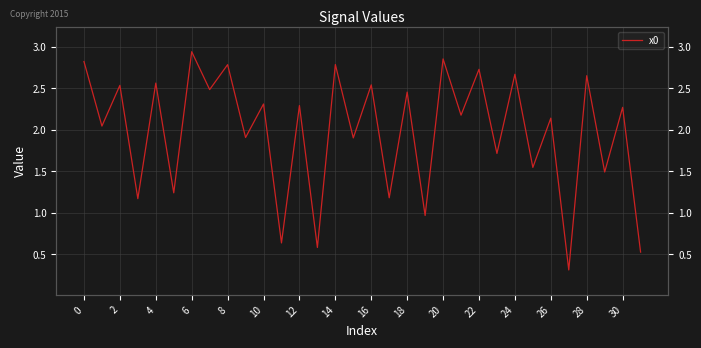

Reading right to left, what are all the values shown in this chart?

0.5	2.3	1.5	2.7	0.3	2.1	1.5	2.7	1.7	2.7	2.2	2.9	1.0	2.5	1.2	2.5	1.9	2.8	0.6	2.3	0.6	2.3	1.9	2.8	2.5	2.9	1.2	2.6	1.2	2.5	2.0	2.8